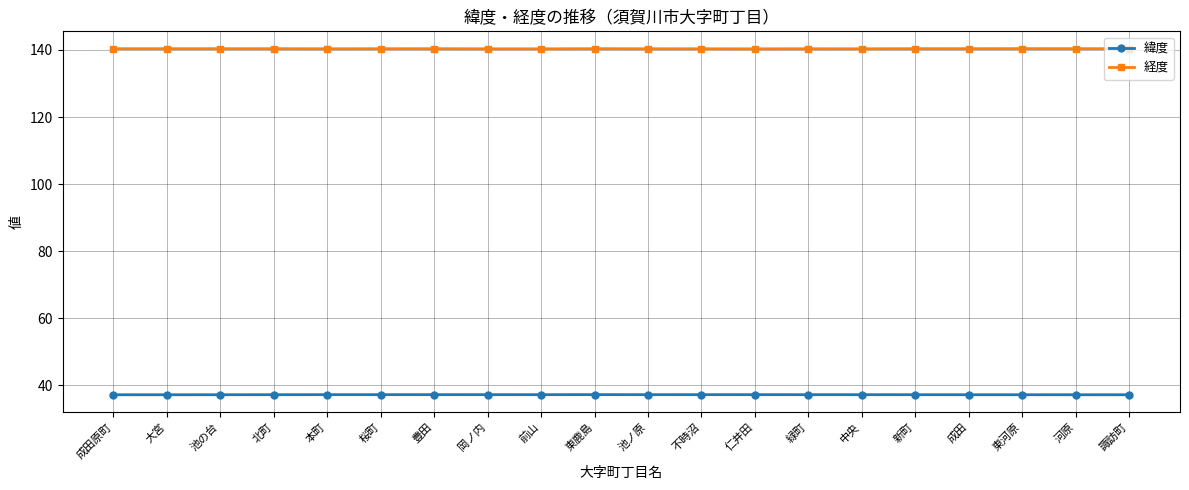

What is the value of the 経度 point at the 10th from the left?

140.4